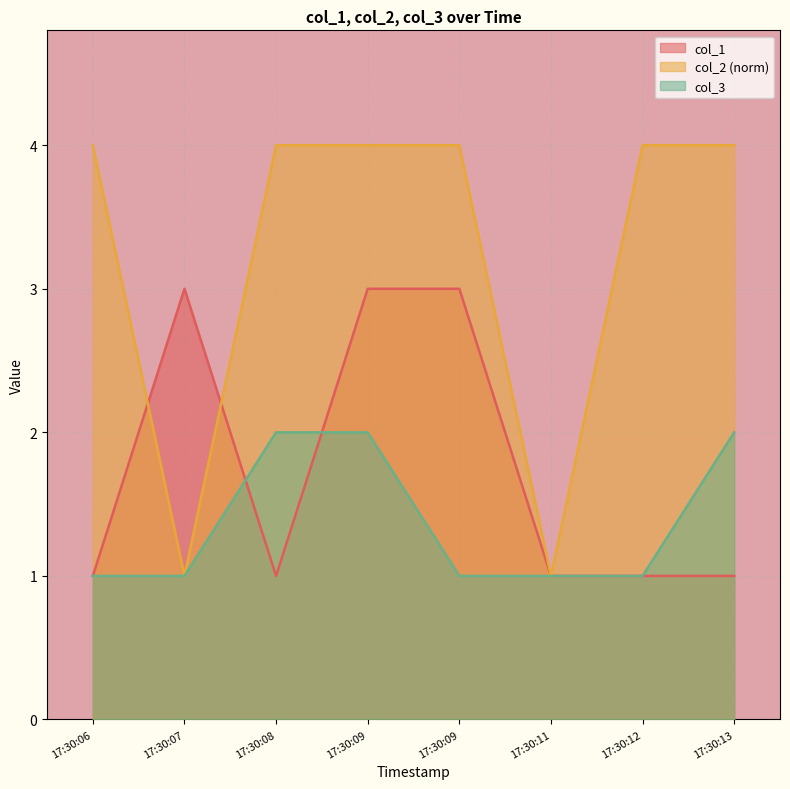

True or false: col_2 and col_3 intersect in this chart.

False